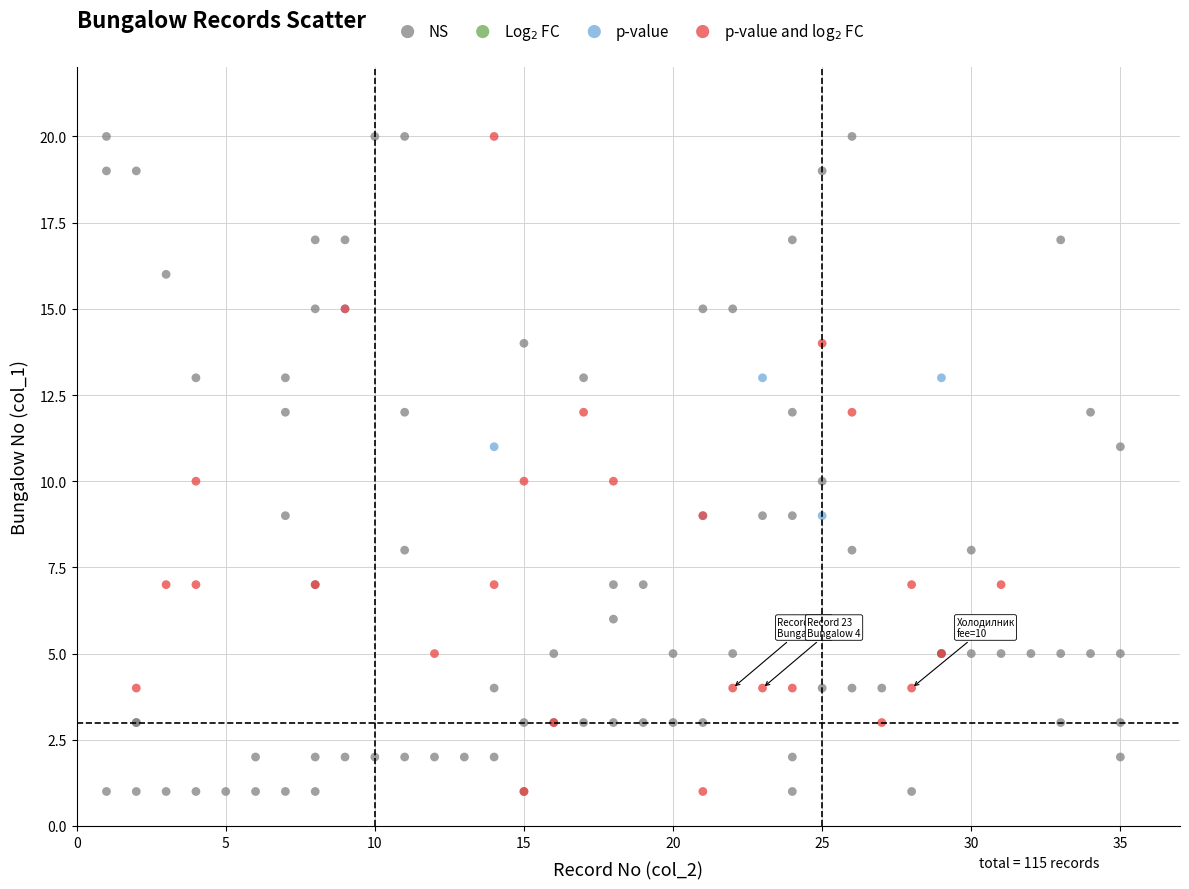

Which series has the largest Y range (max minus min)?

NS